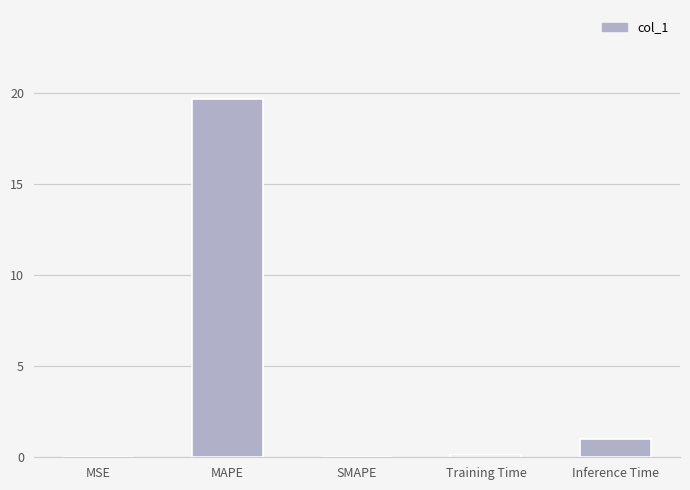

The chart shows a value of 0.0 at SMAPE. True or false?

True